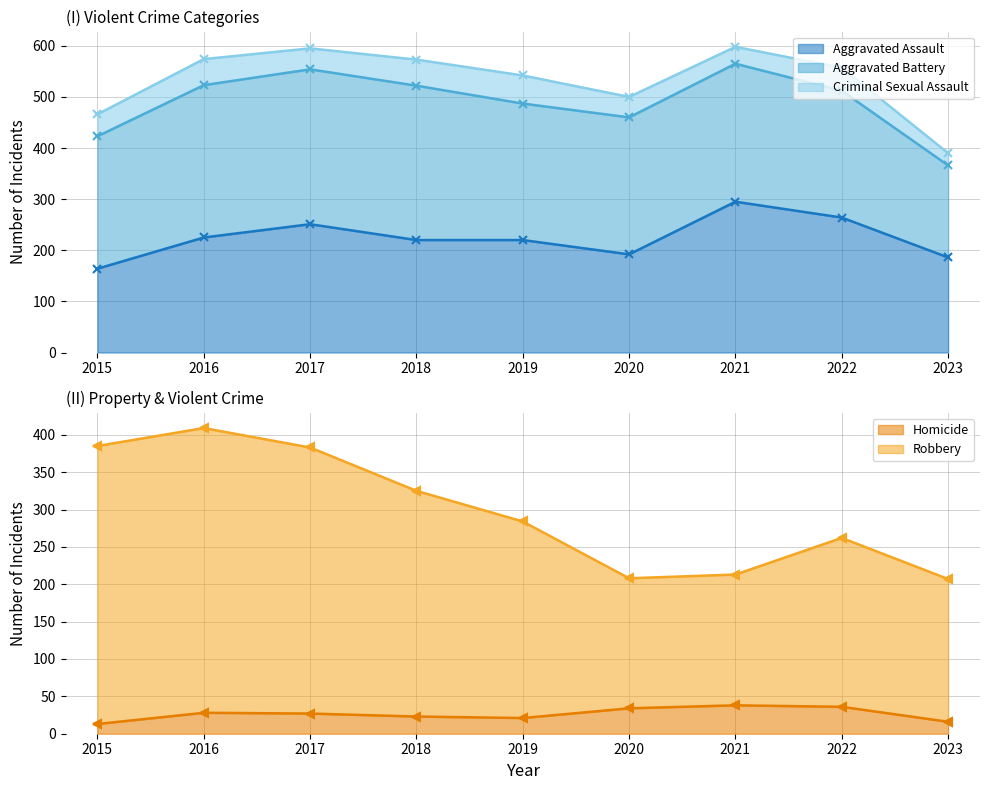

What is the difference between the maximum and minimum values in the Robbery series?

202